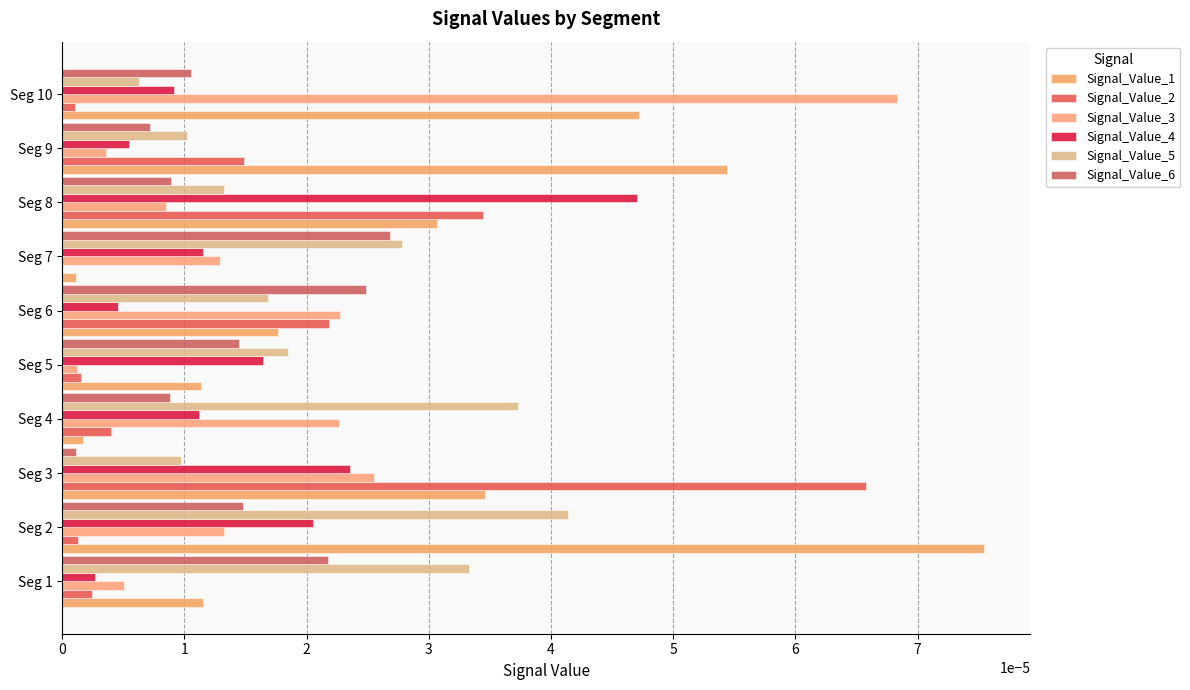

What are all the series names shown in the legend?

Signal_Value_1, Signal_Value_2, Signal_Value_3, Signal_Value_4, Signal_Value_5, Signal_Value_6